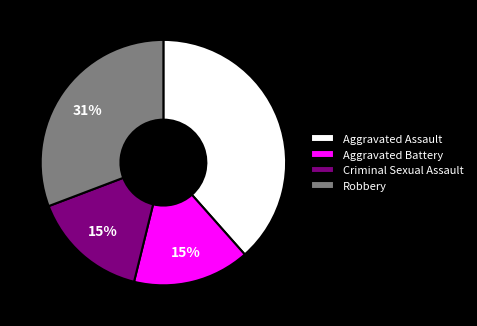

Combined, do Robbery and Criminal Sexual Assault account for over 50%?

No